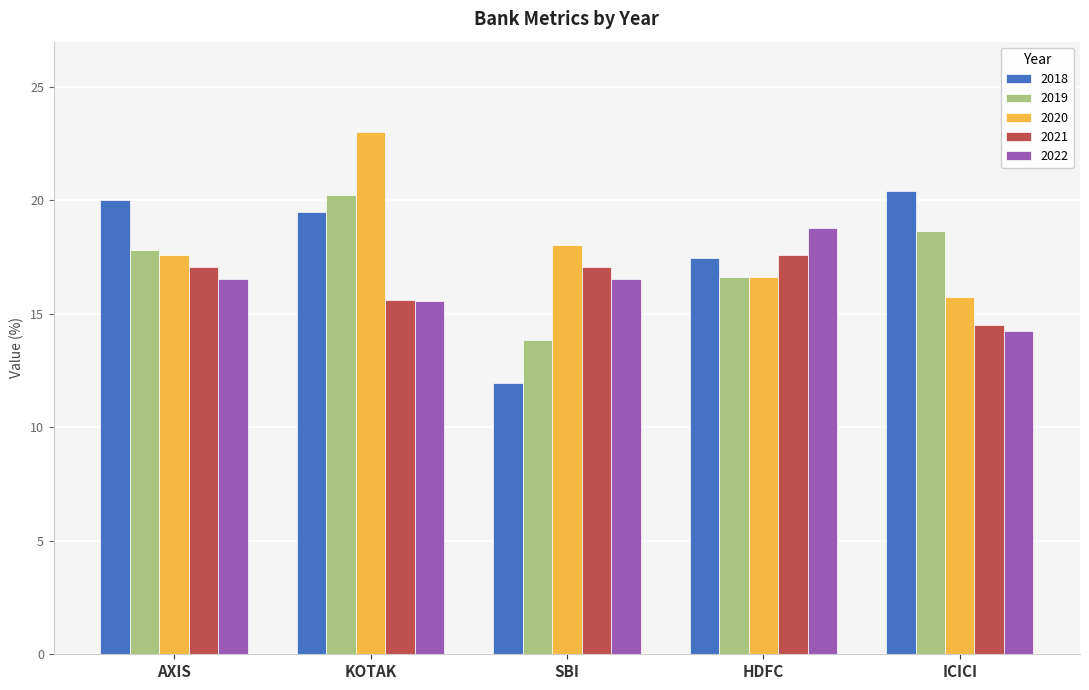

At ICICI, list the series in order from smallest to largest.

2022, 2021, 2020, 2019, 2018